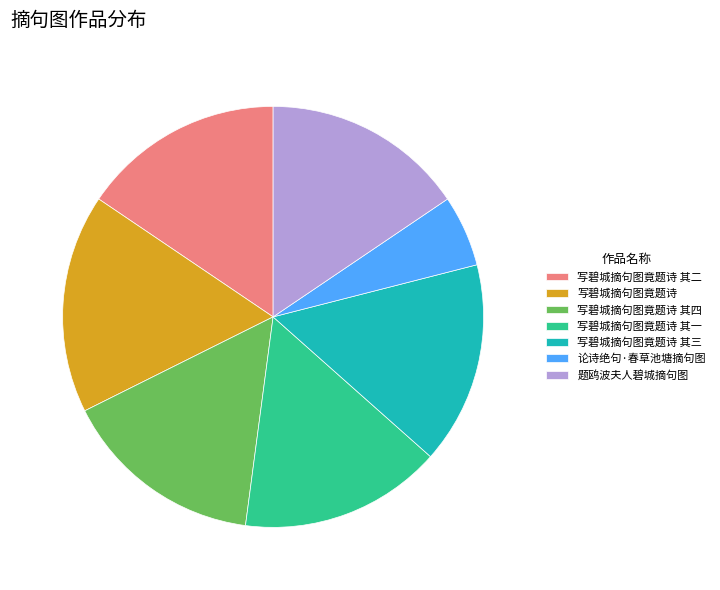

Is it true that 写碧城摘句图竟题诗 其一 is 16% of the pie?

True